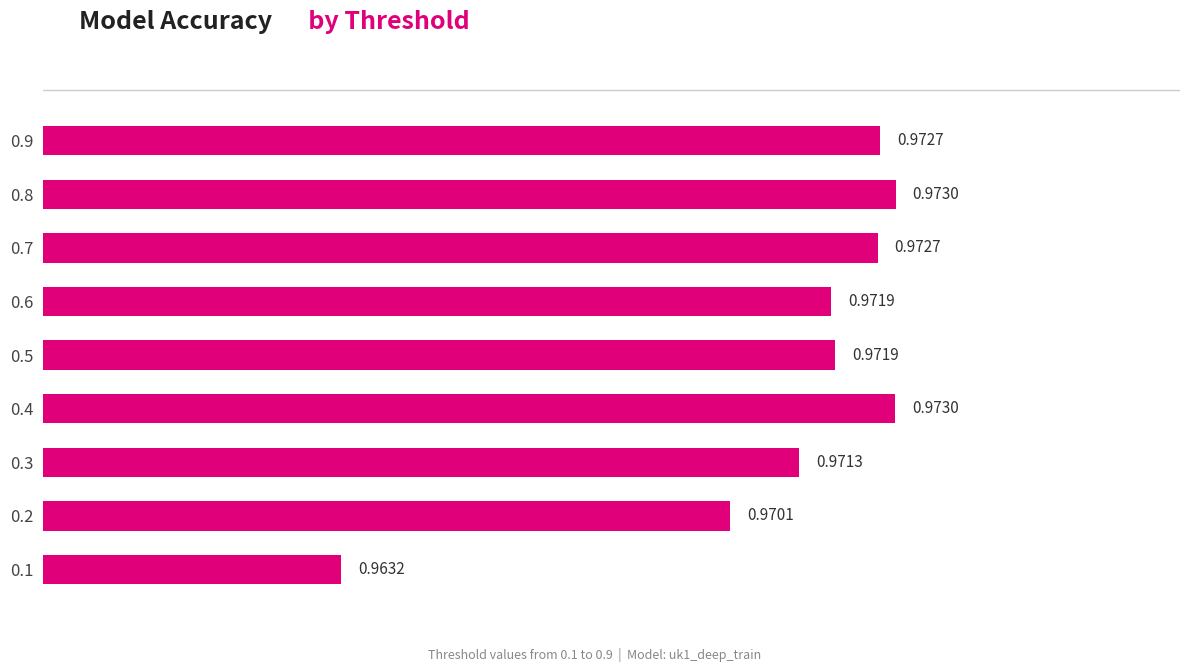

How many series are shown in this chart?

1